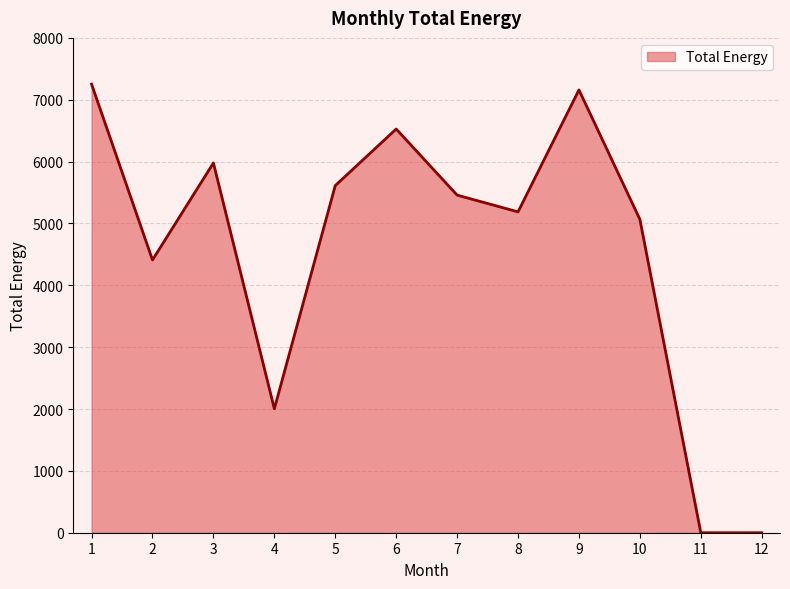

How many lines are shown in the chart?

1